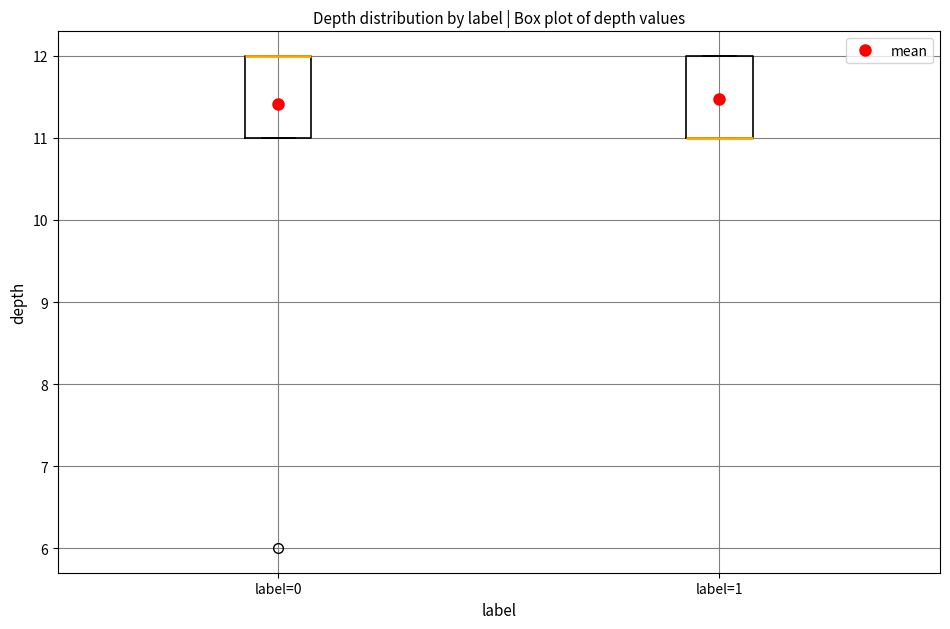

Reading left to right, transcribe this box plot: for each box, give where its median line is, the range the box spans, and where its two whiskers end, as read against the y-axis. The values are not printed on the chart, so give them approximately, as read against the axis.

label=0: median 12 (drawn on the box's upper edge), box 11 to 12, whiskers 11 to 12
label=1: median 11 (drawn on the box's lower edge), box 11 to 12, whiskers 11 to 12